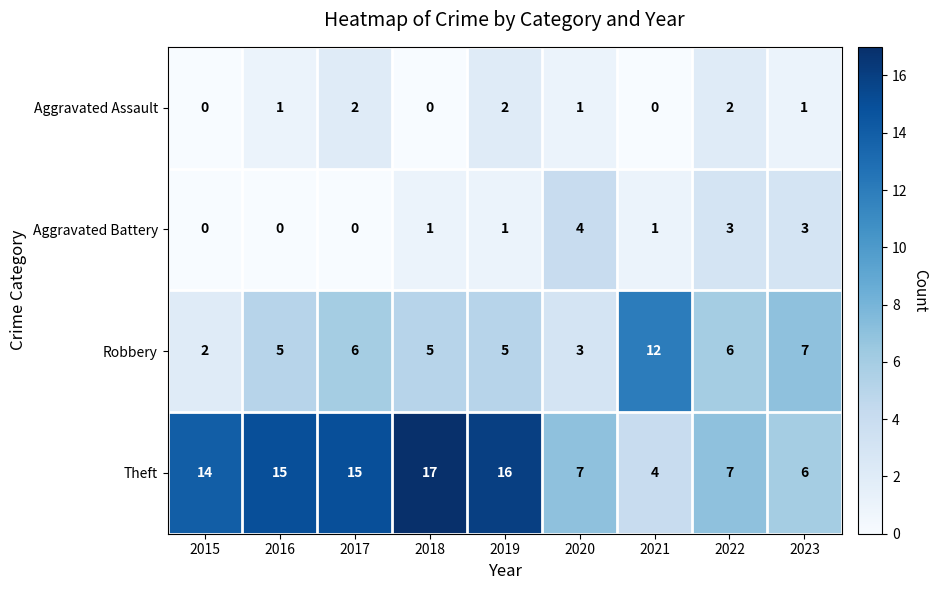

Which category has the highest value across all series?

2018